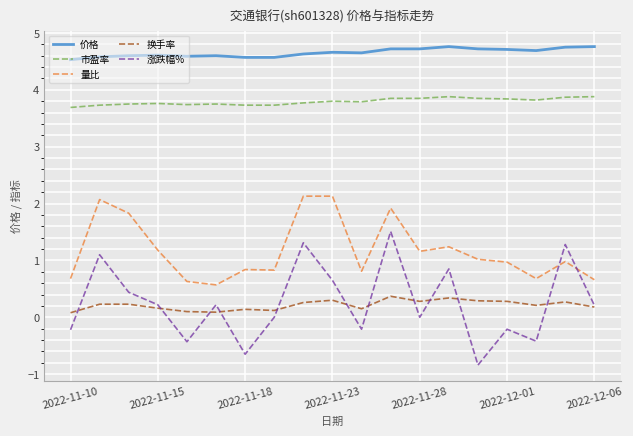

Which series has the largest total across all categories?

价格